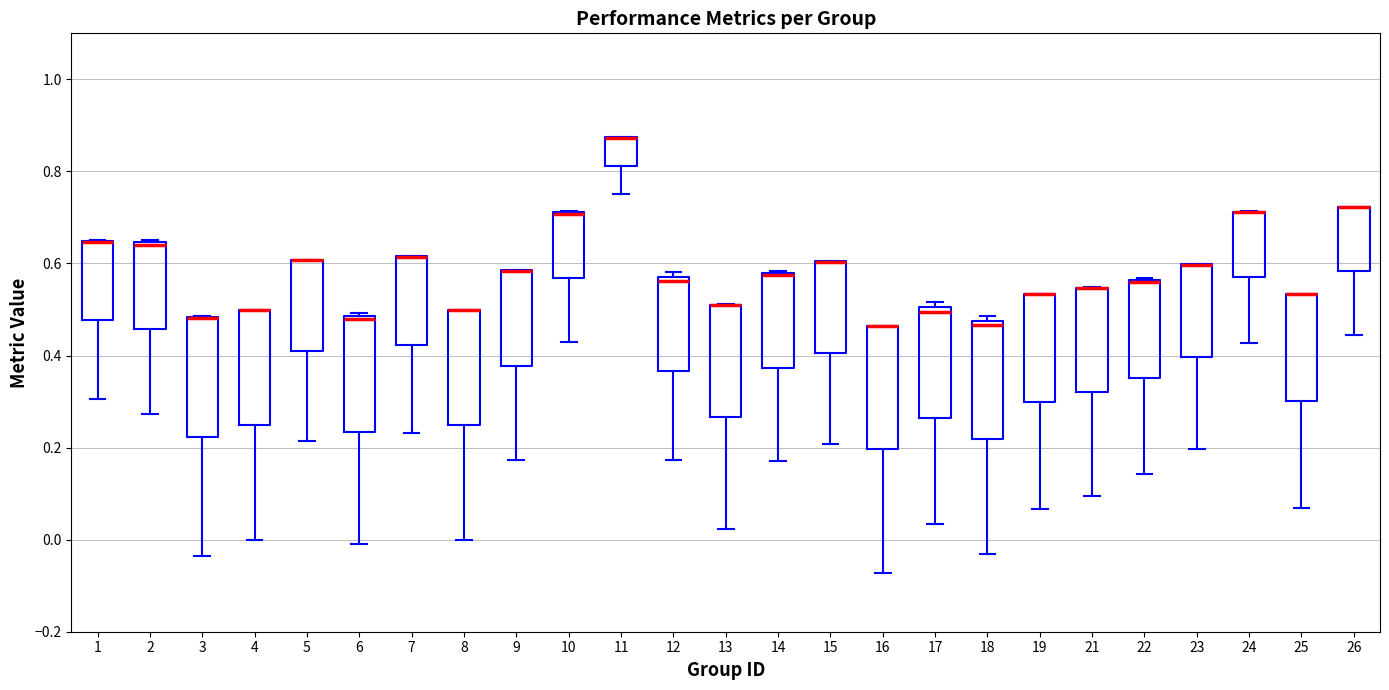

Where is the upper edge of the box at x = 3 on the y-axis? The values are not printed on the chart, so give them approximately, as read against the axis.

0.48